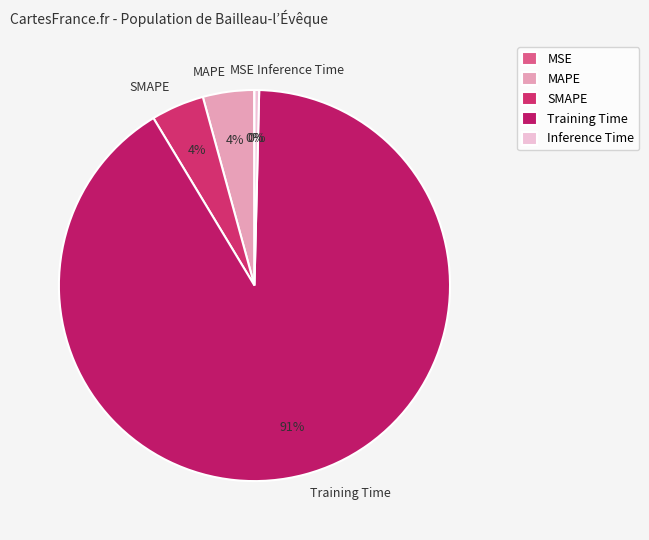

True or false: SMAPE accounts for 19% of the total.

False